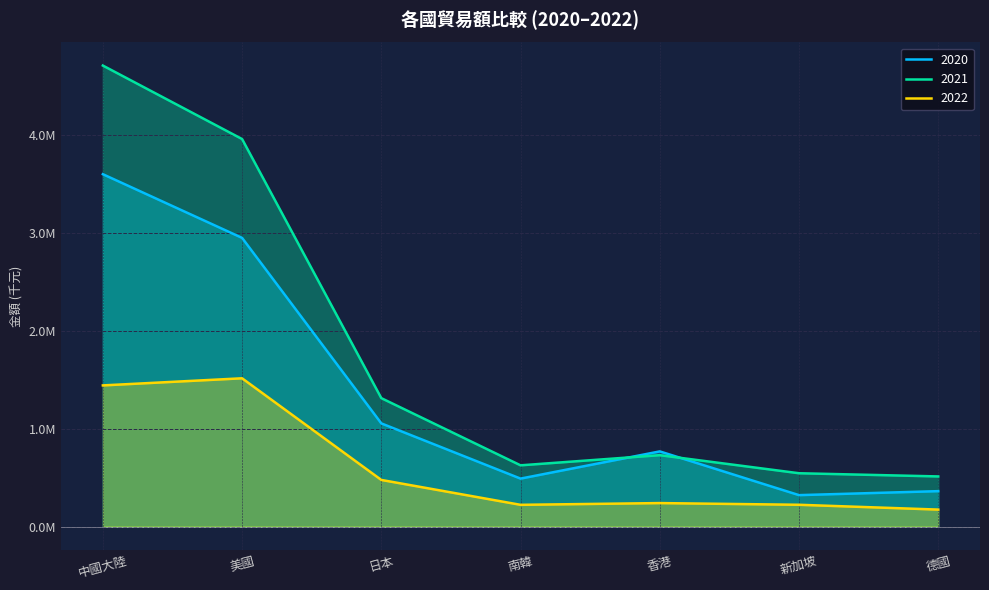

At how many categories does at least one series exceed 2735020?

2